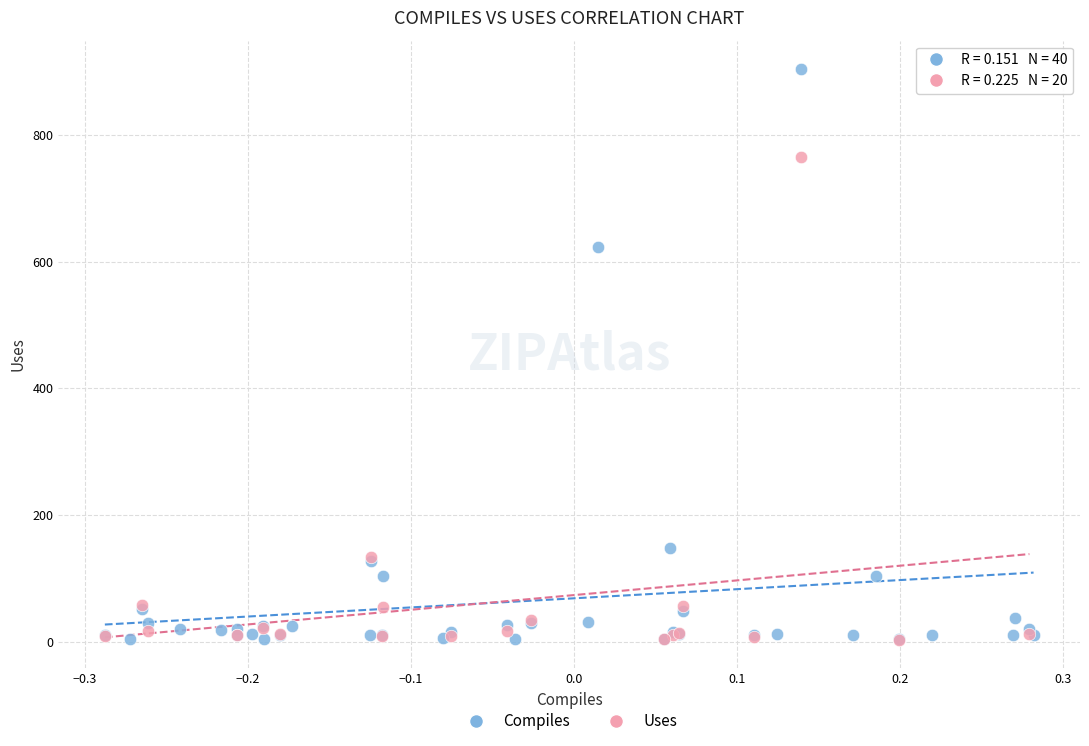

Which series has the widest spread of Y values?

Compiles